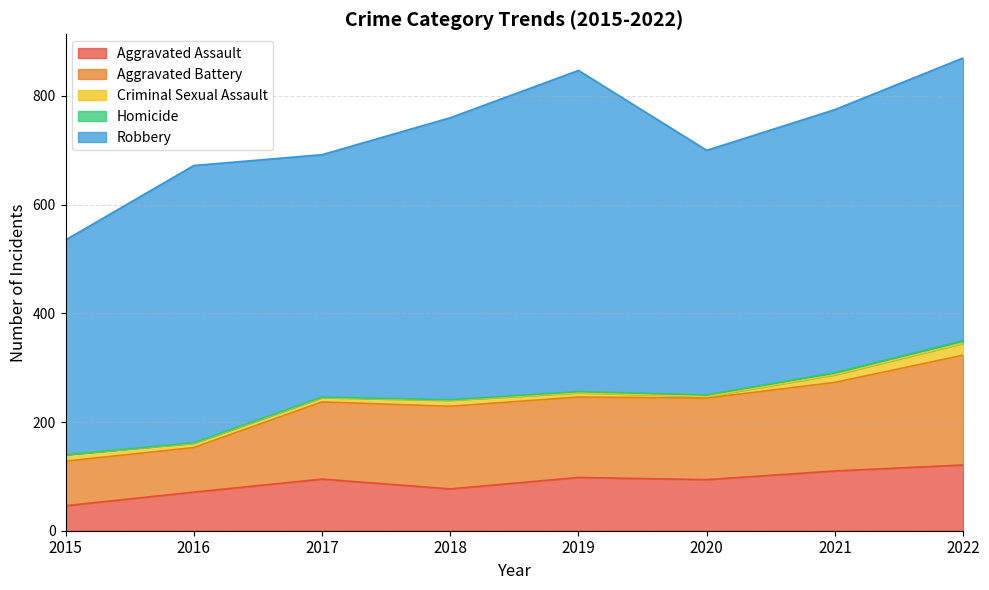

Between 2021 and 2019, which is larger?

2021